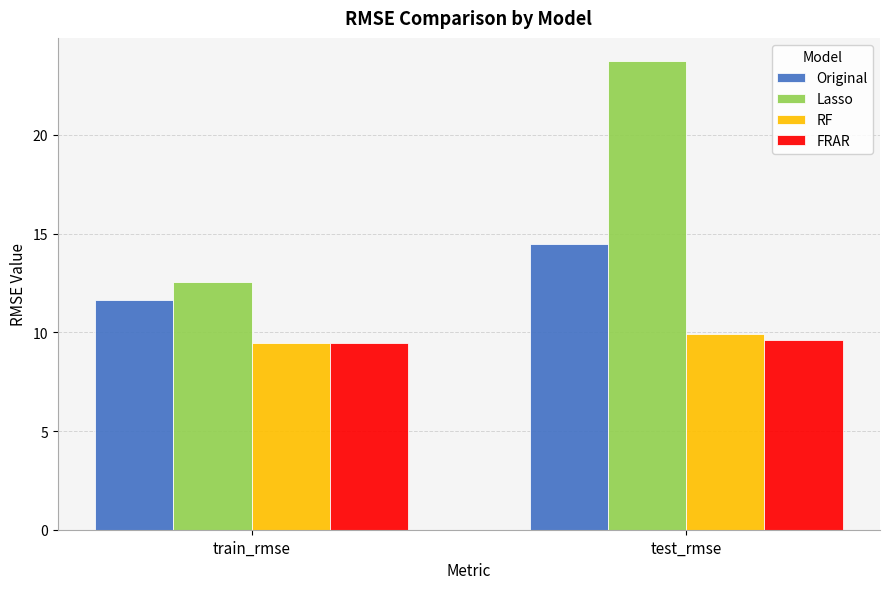

What are all the series names shown in the legend?

Original, Lasso, RF, FRAR